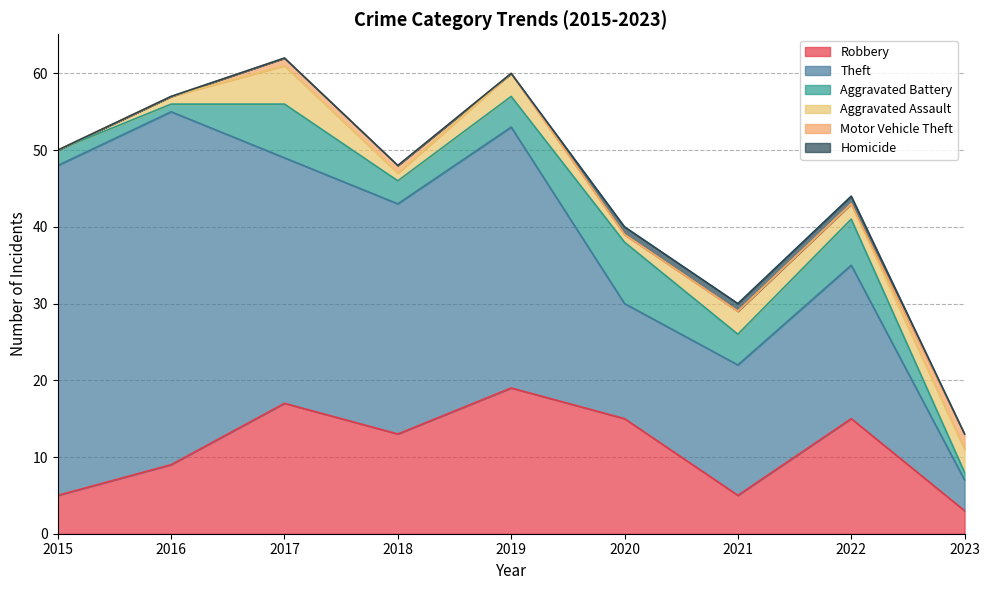

Does the chart have visible grid lines?

Yes